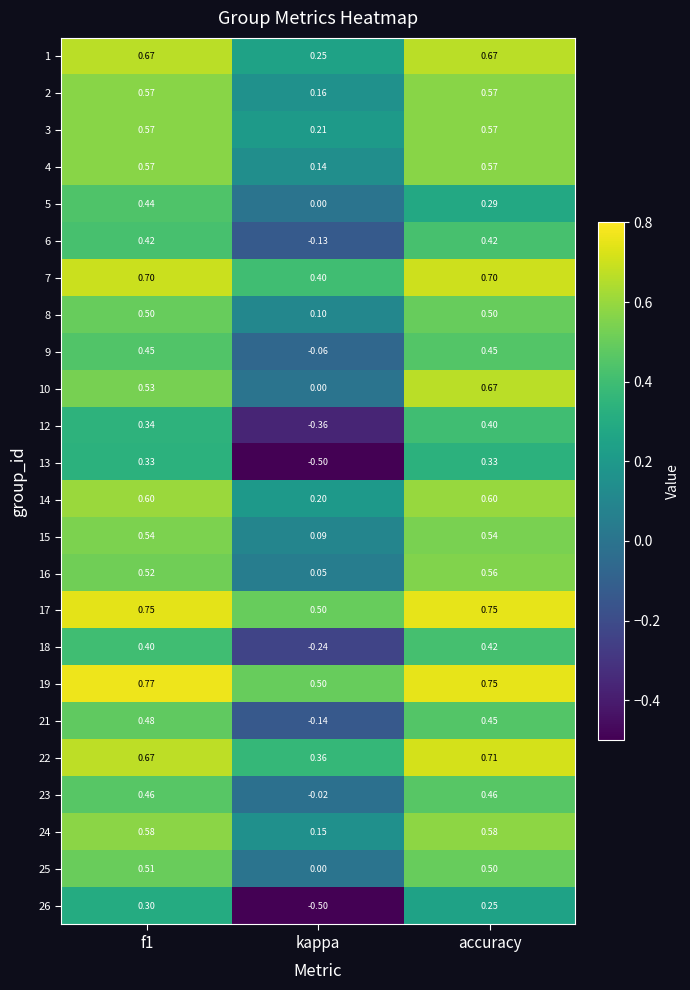

At which label is 2 closest to 0?

kappa